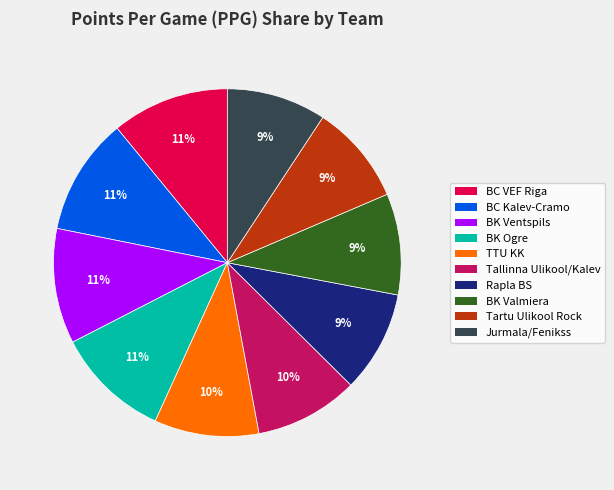

To the nearest percent, what percentage of the pie is Tartu Ulikool Rock?

9%